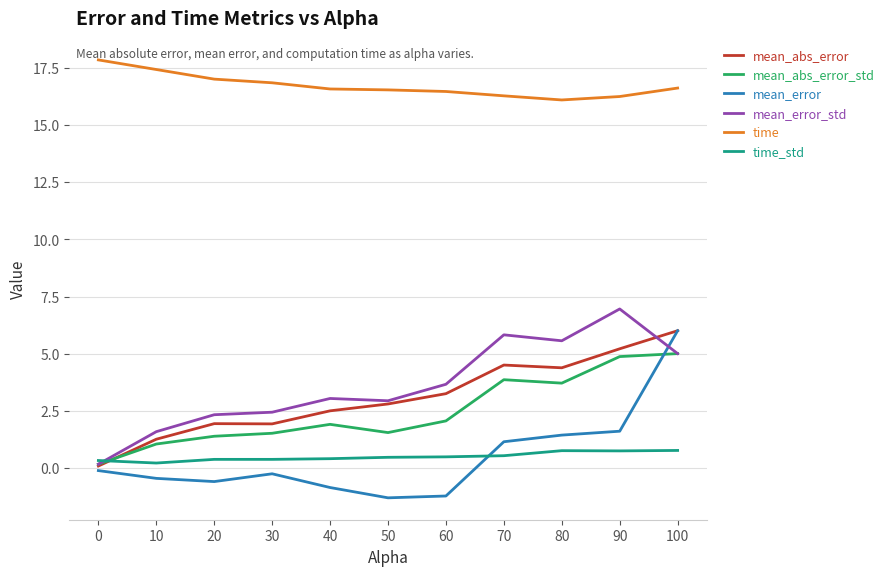

Which series has the largest total across all categories?

time